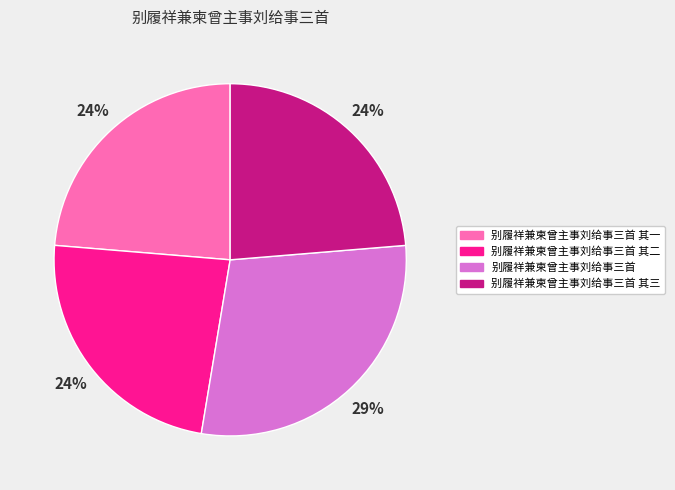

Is it true that 别履祥兼柬曾主事刘给事三首 is 40% of the pie?

False